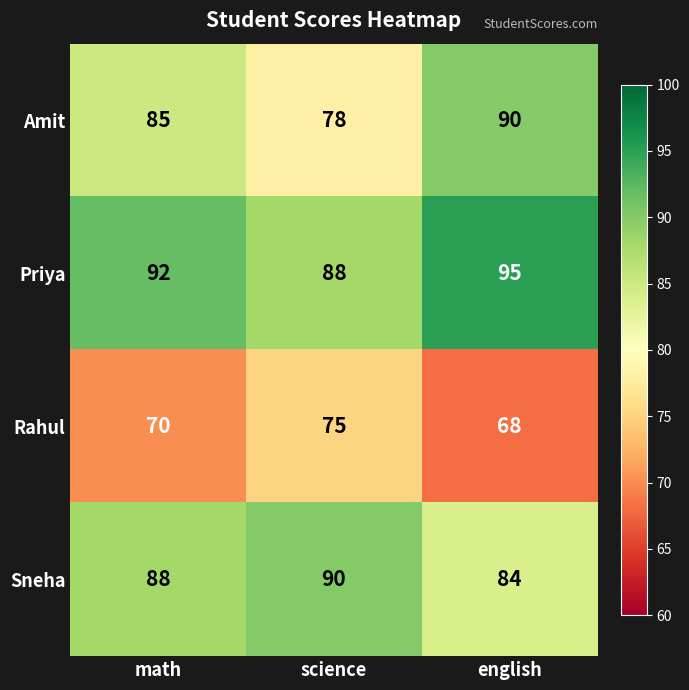

True or false: Sneha has a value of 88 at math.

True